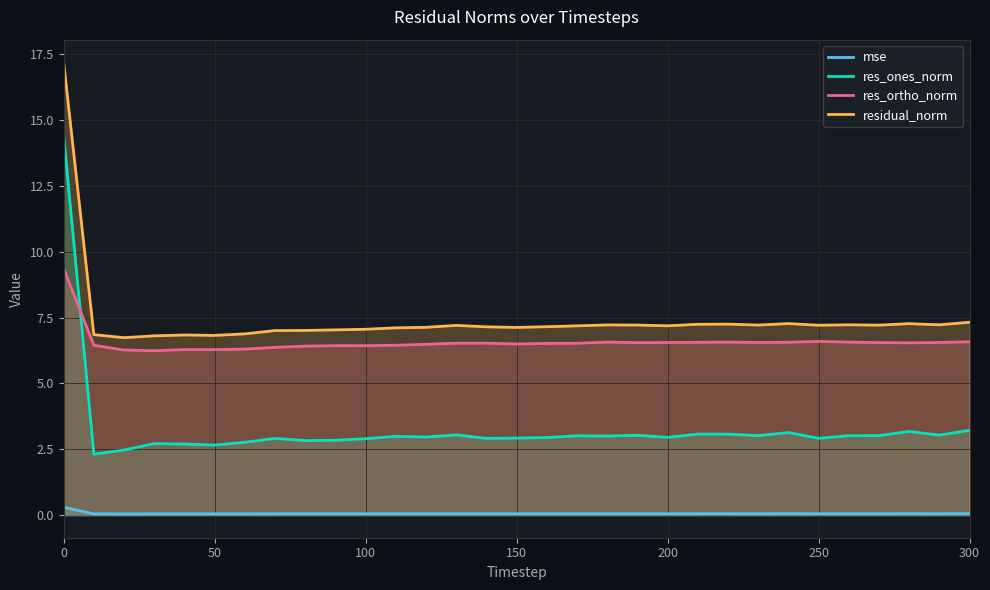

What is the difference between the maximum and minimum values in the res_ones_norm series?

12.1